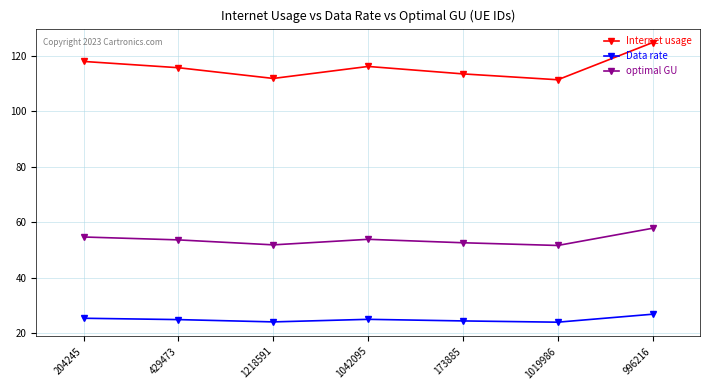

At 1019986, list the series in order from largest to smallest.

Internet usage, optimal GU, Data rate